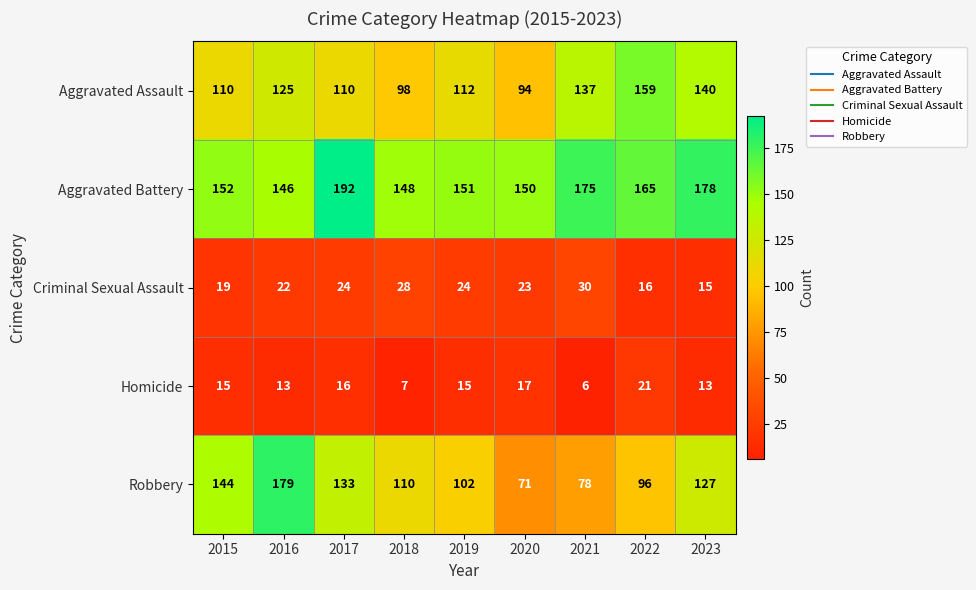

At 2019, list the series in order from largest to smallest.

Aggravated Battery, Aggravated Assault, Robbery, Criminal Sexual Assault, Homicide